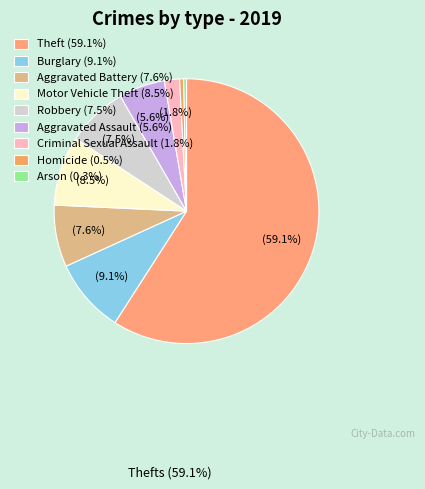

What is the largest slice in the pie chart?

Theft